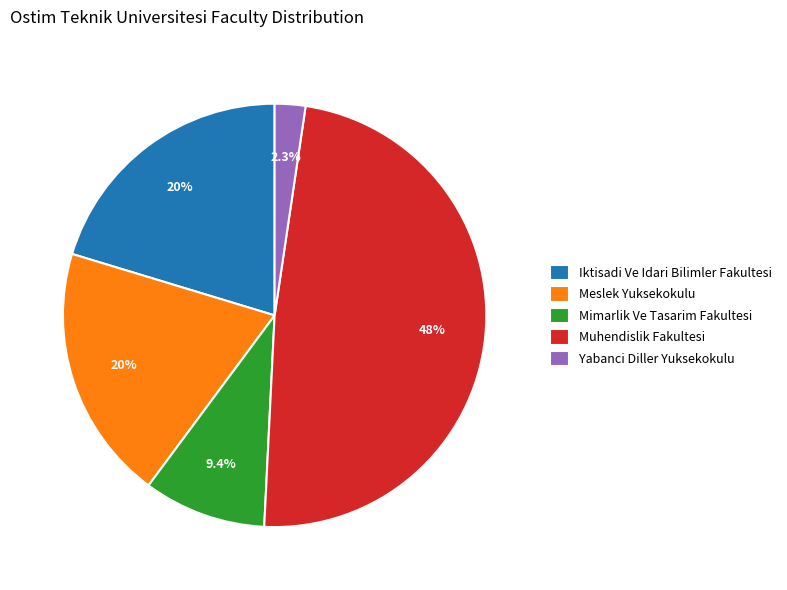

To the nearest percent, what is the average slice percentage?

20%